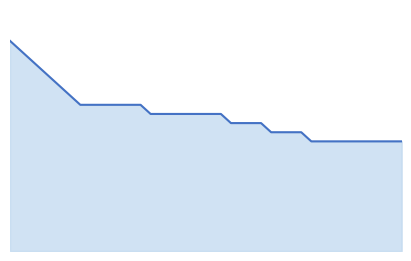

What is the average value?

15